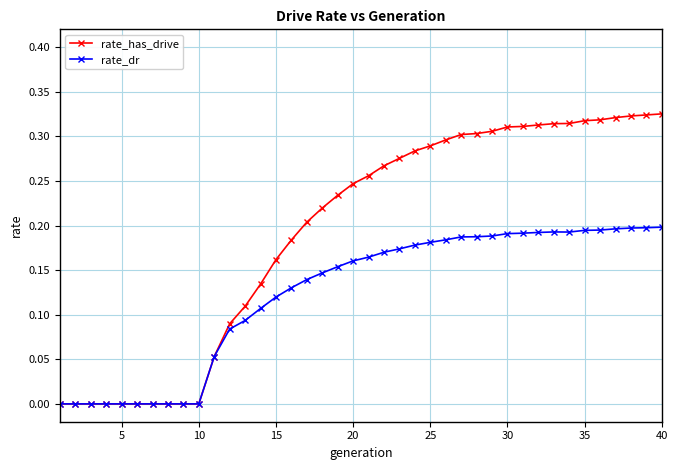

Which series has the widest spread of values?

rate_has_drive